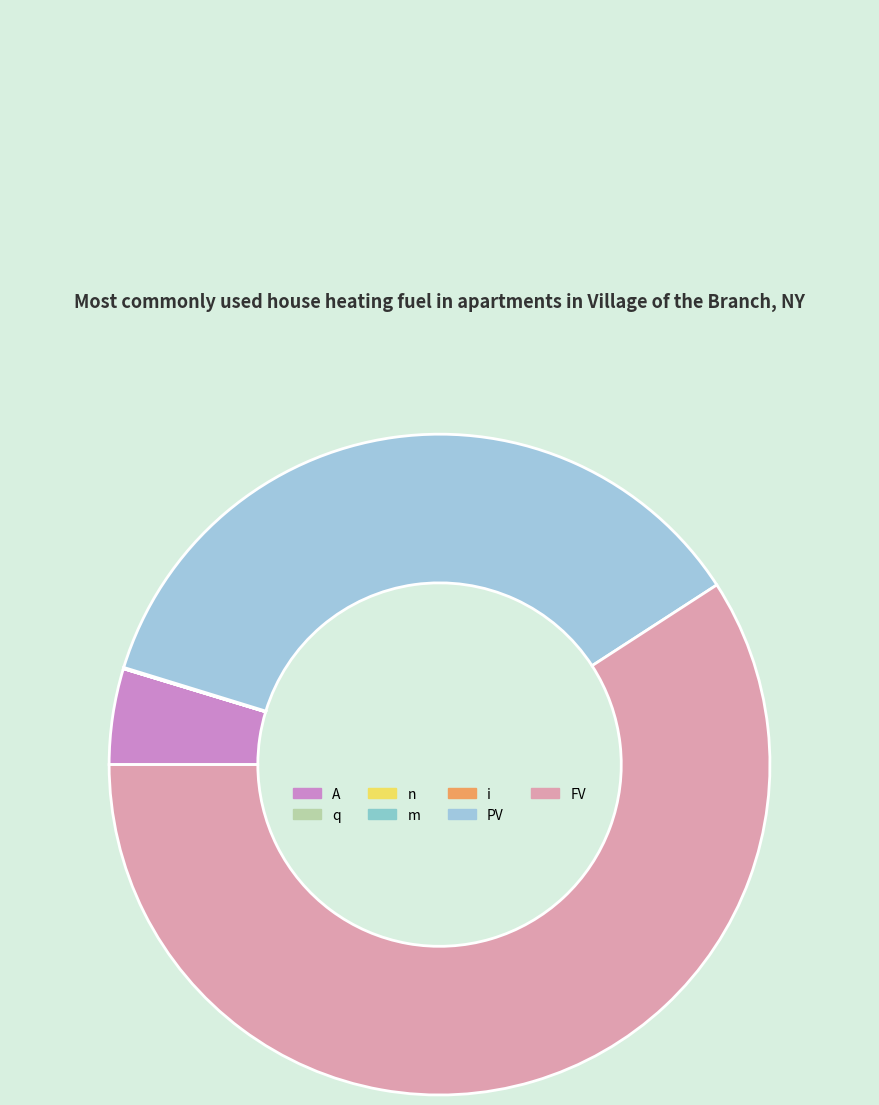

Which has a higher value, PV or i?

PV